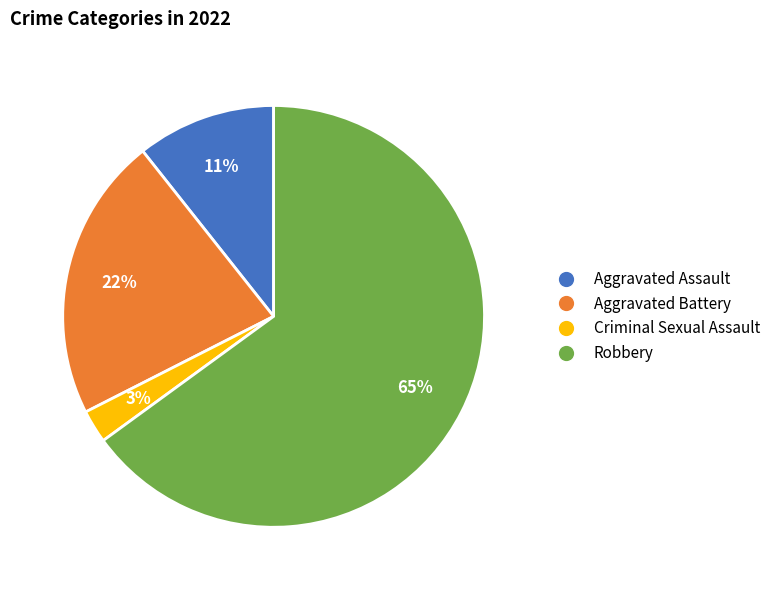

Rank the categories by value from lowest to highest.

Criminal Sexual Assault, Aggravated Assault, Aggravated Battery, Robbery